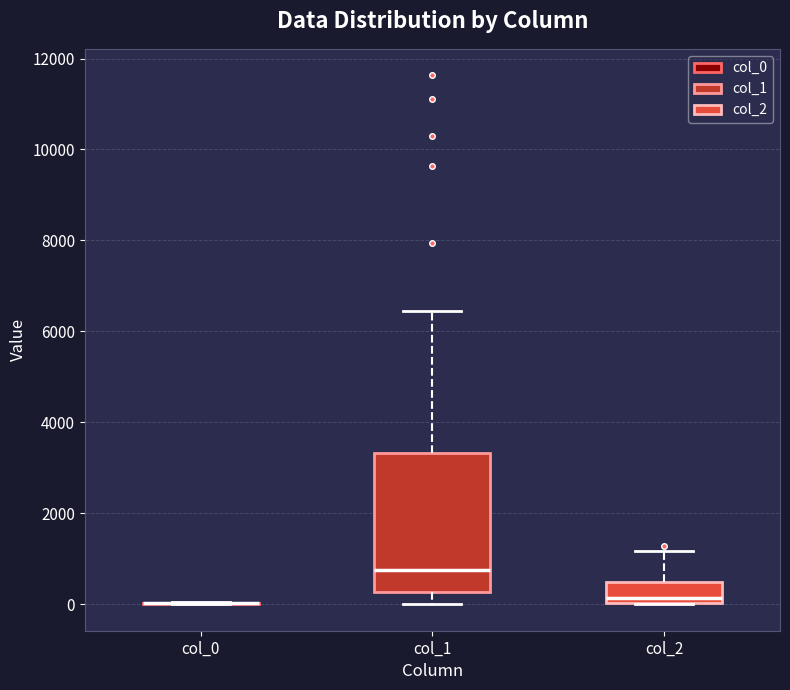

Reading left to right, transcribe this box plot: for each box, give where its median line is, the range the box spans, and where its two whiskers end, as read against the y-axis. The values are not printed on the chart, so give them approximately, as read against the axis.

col_0: box collapsed to a line at 0, whiskers 0 to 0
col_1: median 800, box 200 to 3400, whiskers 0 to 6400
col_2: median 200, box 0 to 400, whiskers 0 to 1200